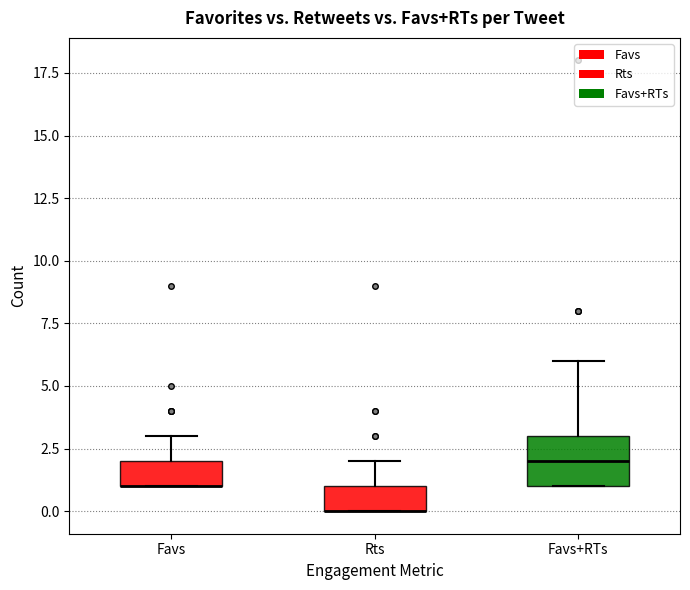

Reading left to right, read every box against the y-axis: the position of its median line, the range the box covers, and the ends of its whiskers. The values are not printed on the chart, so give them approximately, as read against the axis.

Favs: median 1 (drawn on the box's lower edge), box 1 to 2, whiskers 1 to 3
Rts: median 0 (drawn on the box's lower edge), box 0 to 1, whiskers 0 to 2
Favs+RTs: median 2, box 1 to 3, whiskers 1 to 6